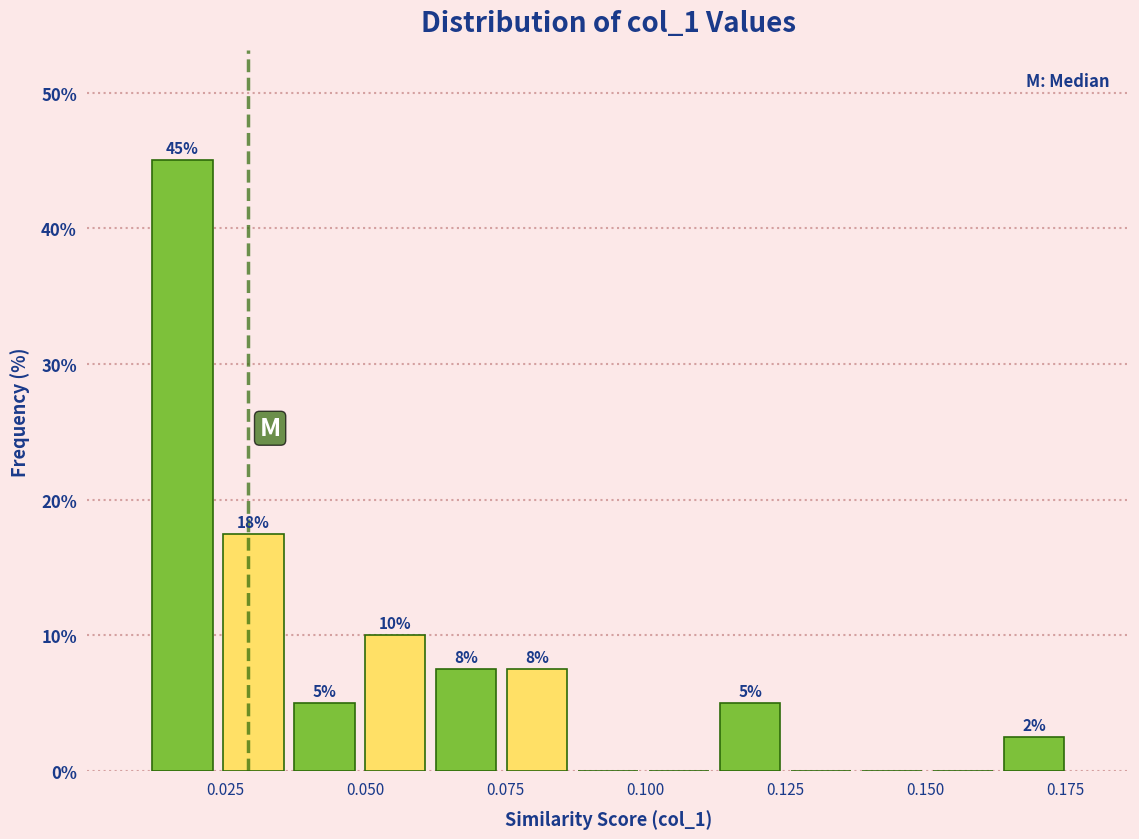

Around what value on the x-axis is the tallest bar? Give the approximate position of its centre, as read against the axis.

0.015